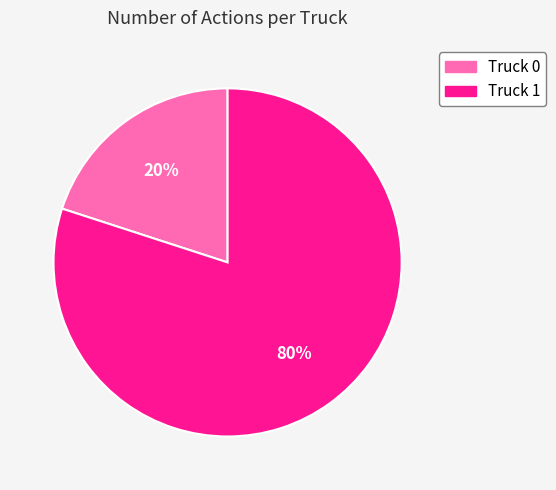

To the nearest percent, what portion does Truck 0 represent?

20%